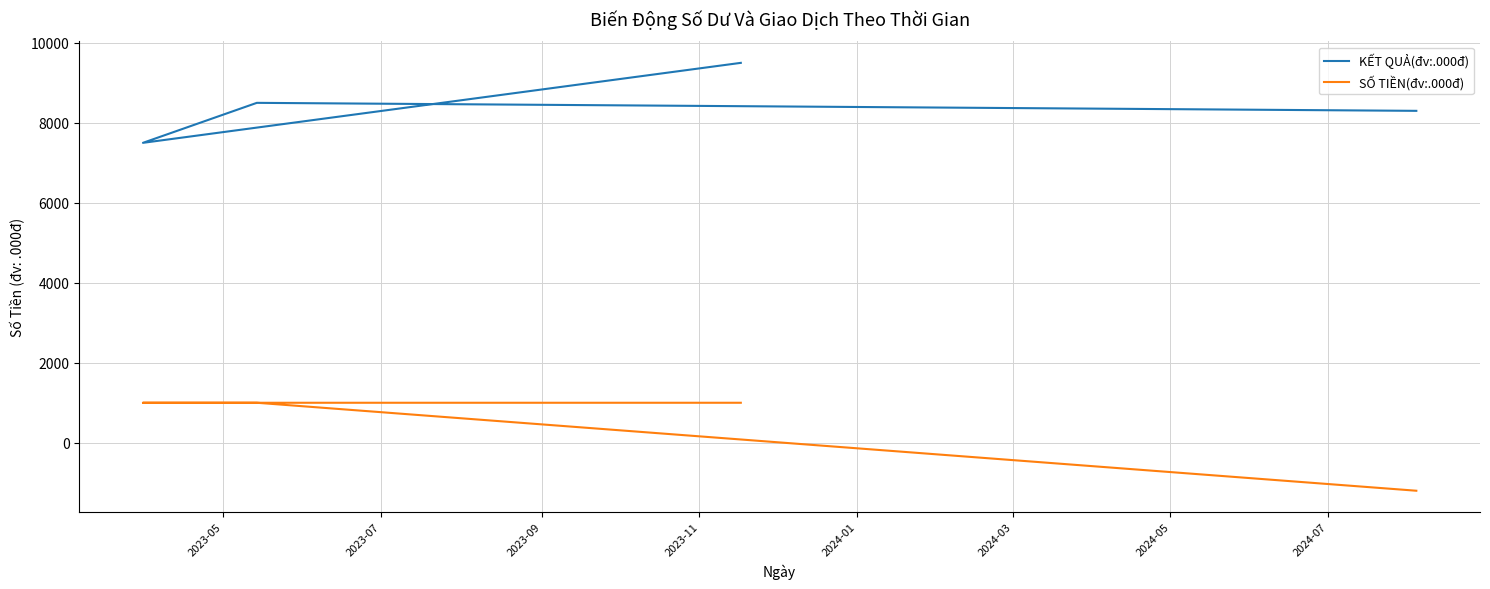

What is the value of the SỐ TIỀN(đv:.000đ) point at the 1st from the left?

1000